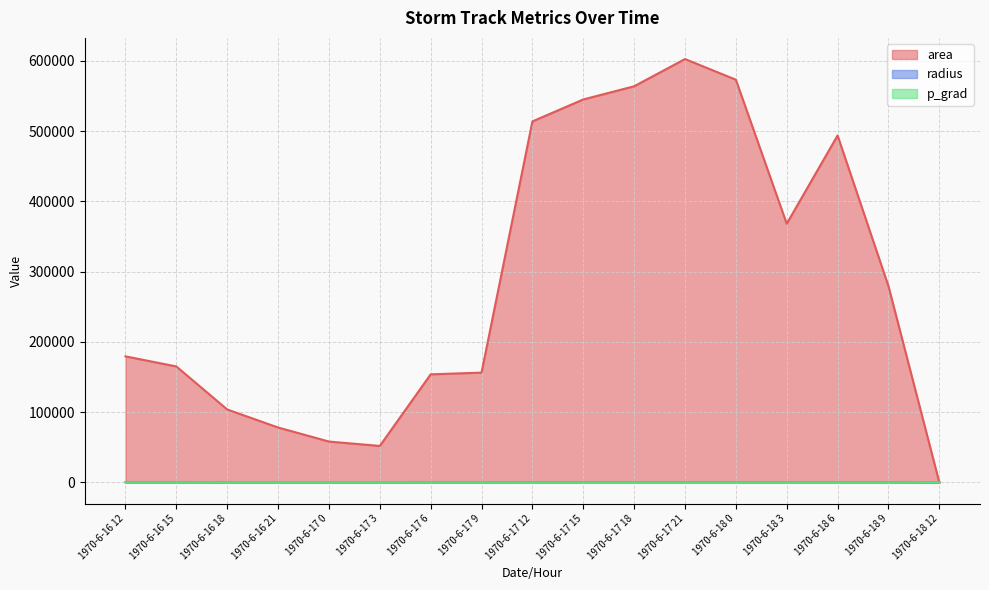

Which series changed the most between 1970-6-17 18 and 1970-6-18 6?

area